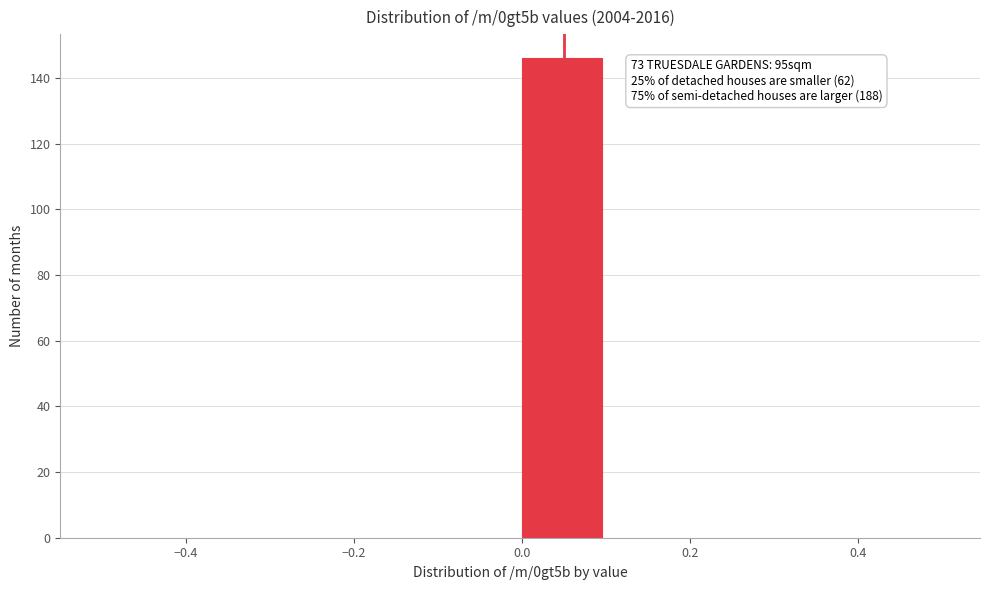

Which range on the x-axis has the tallest bar?

0.0 to 0.1